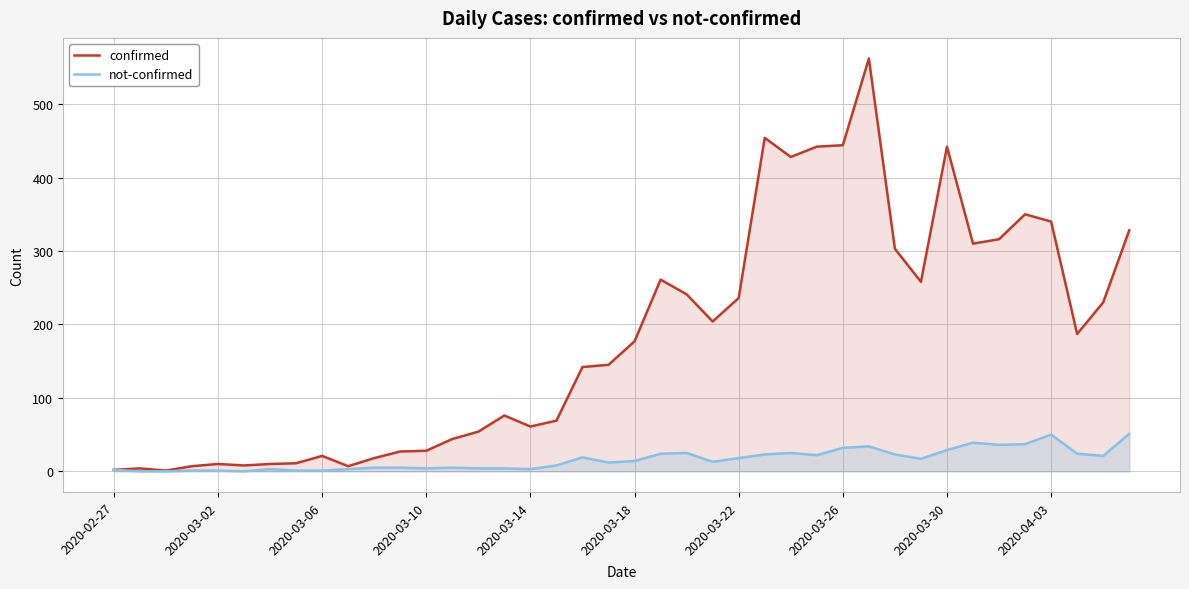

Is it true that confirmed equals 444 at 2020-03-26?

True